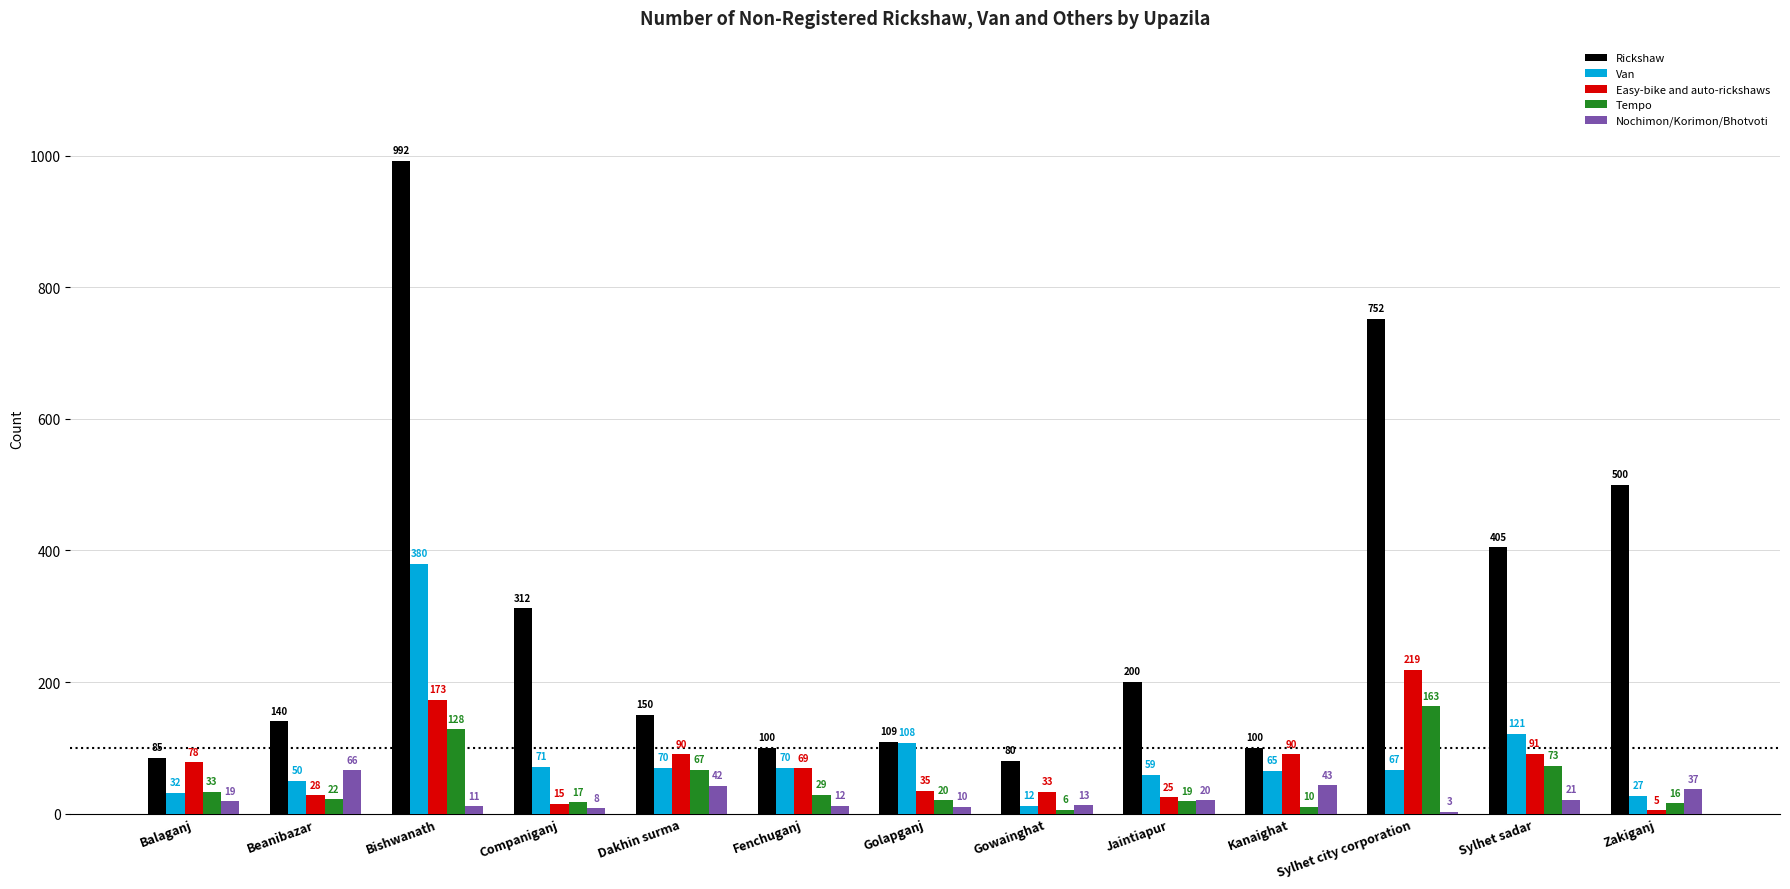

Where does the Rickshaw series first go above 150?

Bishwanath